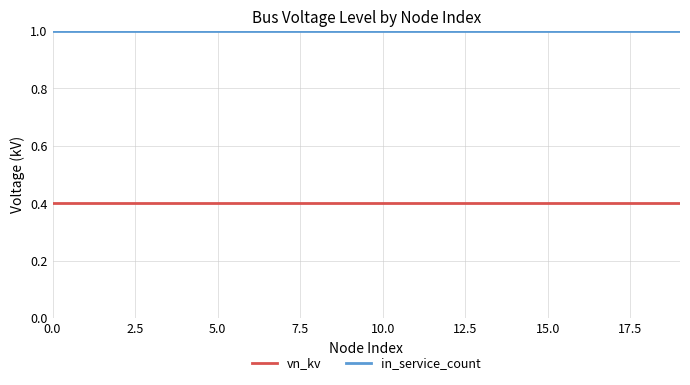

True or false: in_service_count and vn_kv intersect in this chart.

False